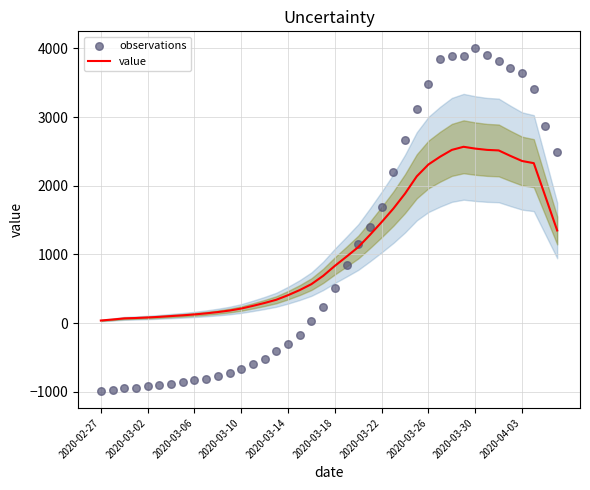

What are all the series names shown in the legend?

value, observations